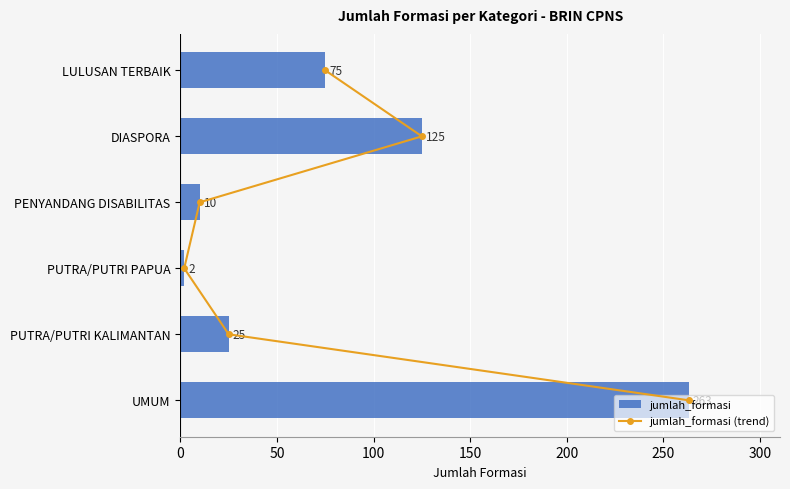

Rank the categories by jumlah_formasi value from lowest to highest.

PUTRA/PUTRI PAPUA, PENYANDANG DISABILITAS, PUTRA/PUTRI KALIMANTAN, LULUSAN TERBAIK, DIASPORA, UMUM